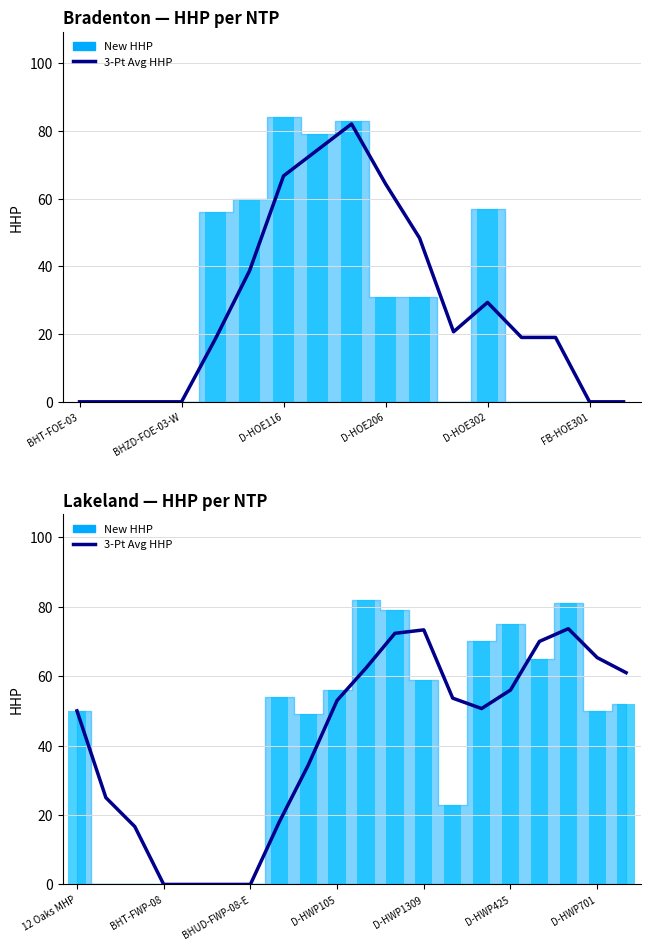

How many values are above zero?

16